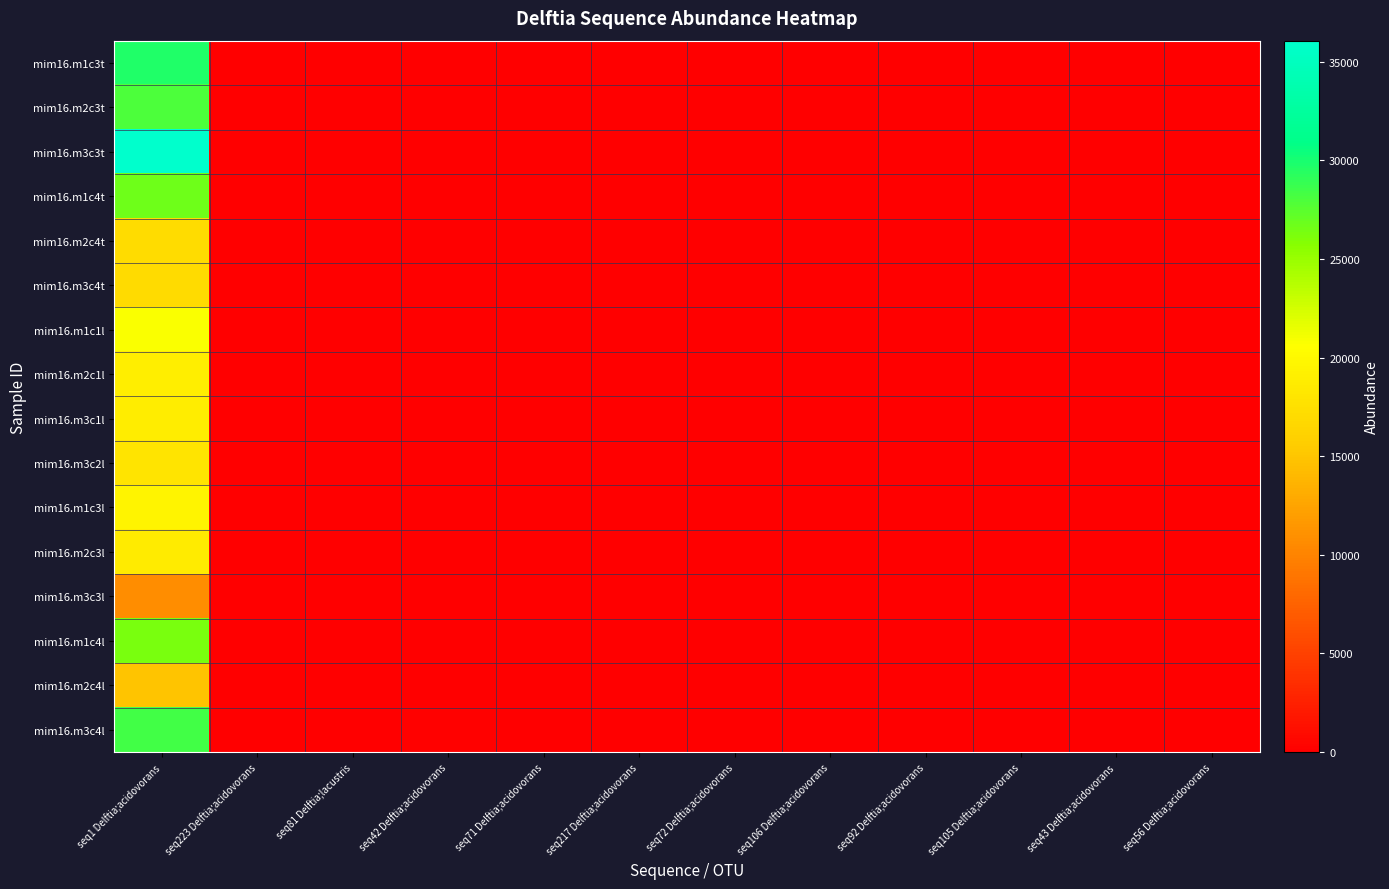

Which series has the largest total across all categories?

mim16.m3c3t